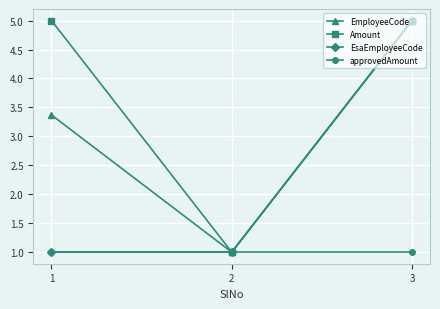

What is the total value across all series at 3?

16.0